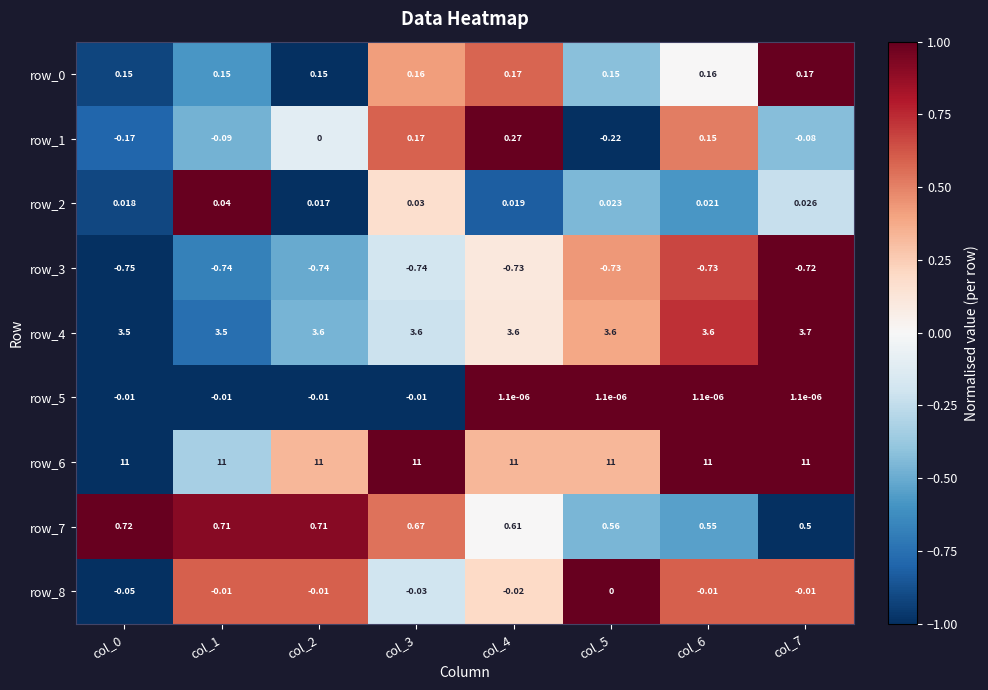

At how many categories does at least one series exceed 0?

8